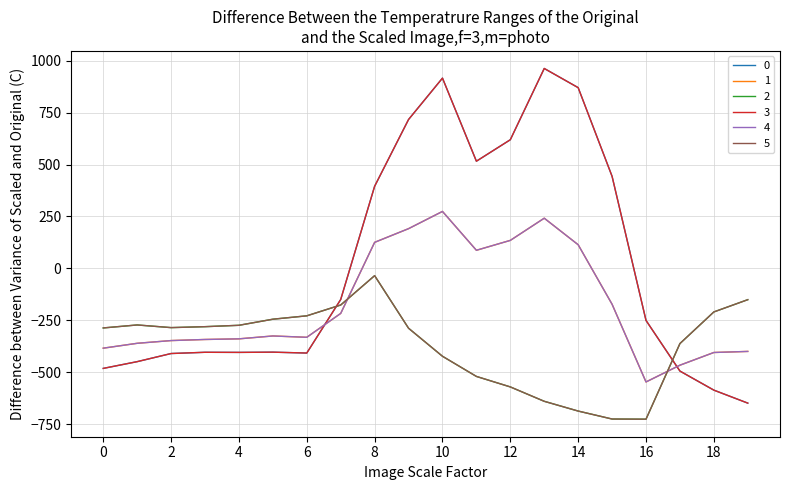

Rank the categories by 4 value from lowest to highest.

16, 17, 18, 19, 0, 1, 2, 3, 4, 6, 5, 7, 15, 11, 14, 8, 12, 9, 13, 10